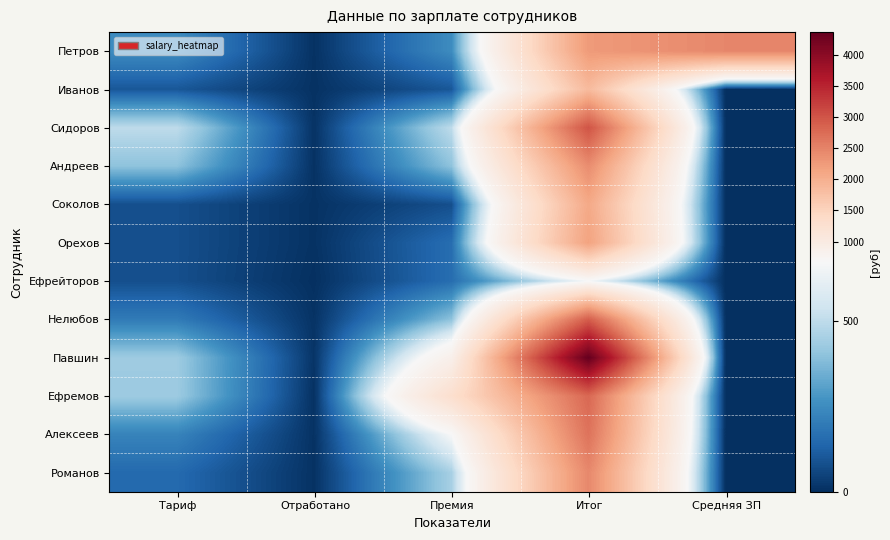

At which category is the sum across all series the highest?

Итог